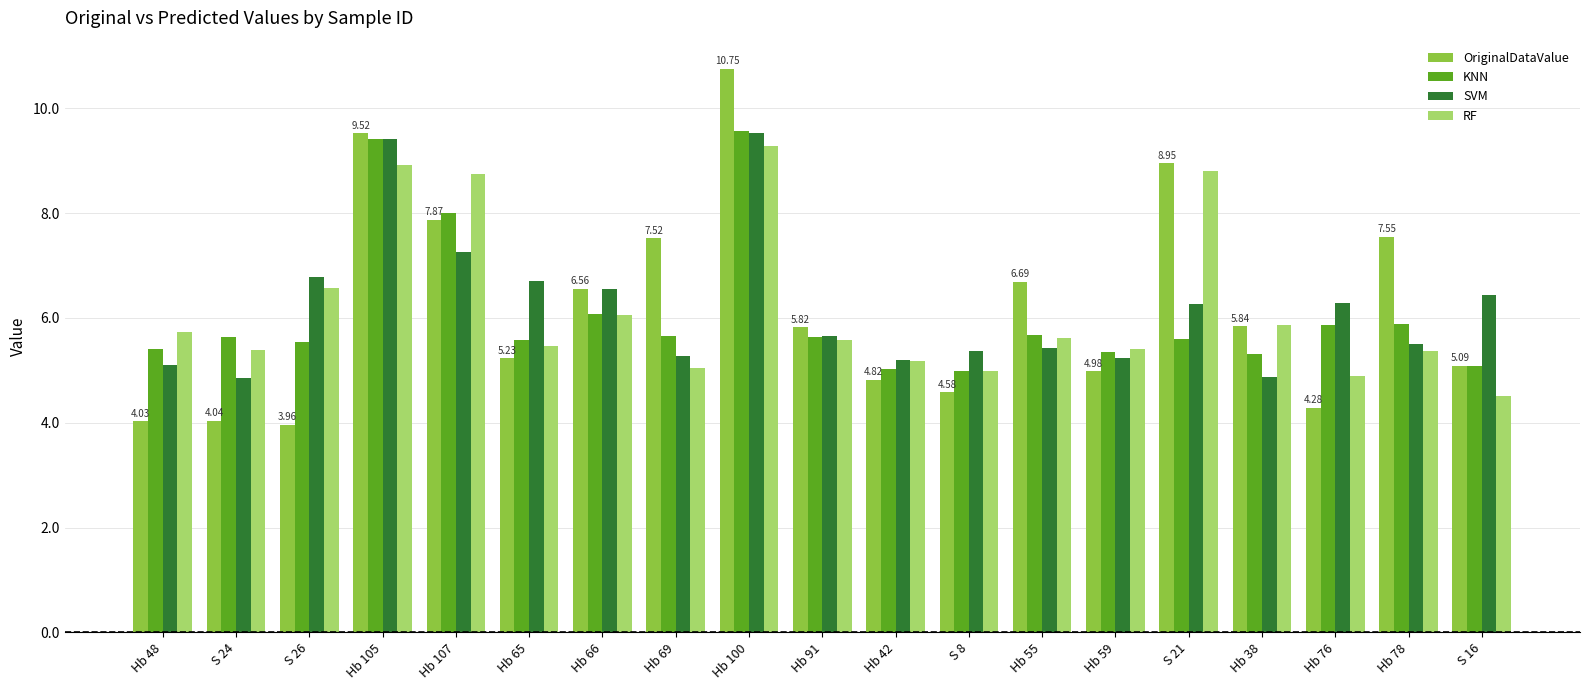

What is the minimum value for RF?

4.5